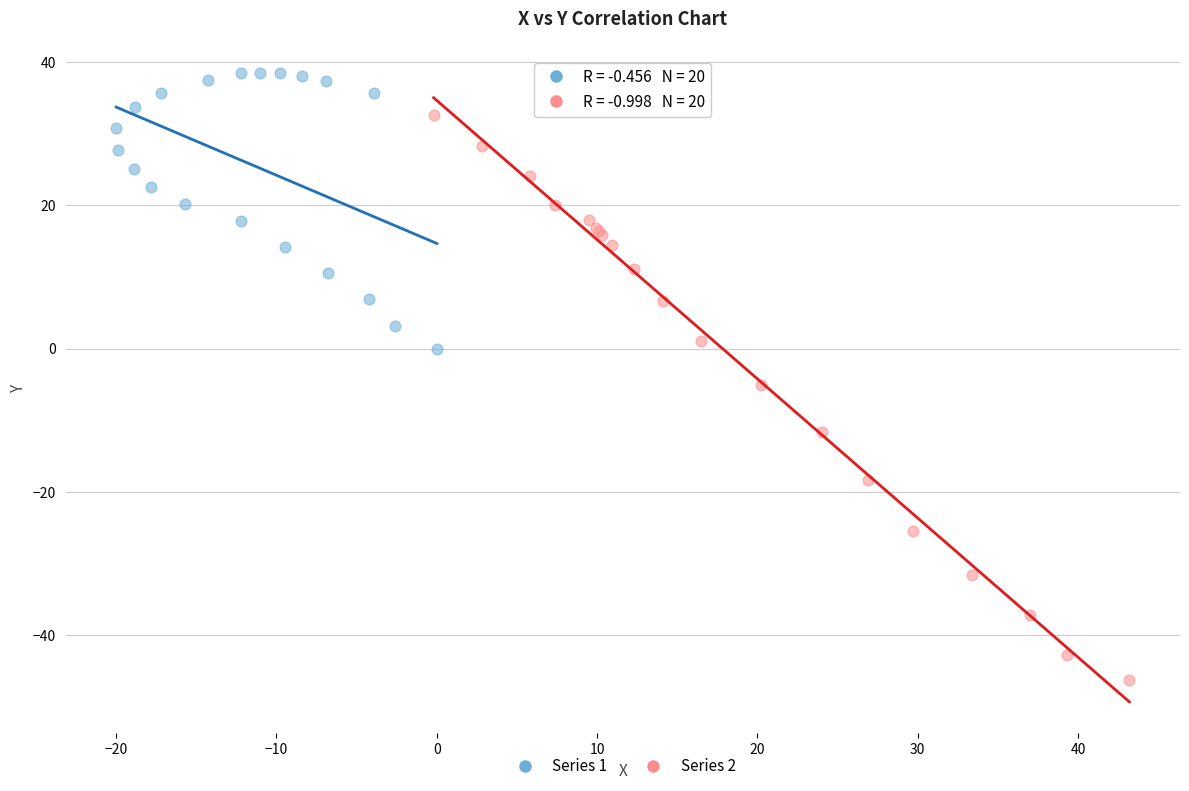

Which series has the widest spread of Y values?

Series 2